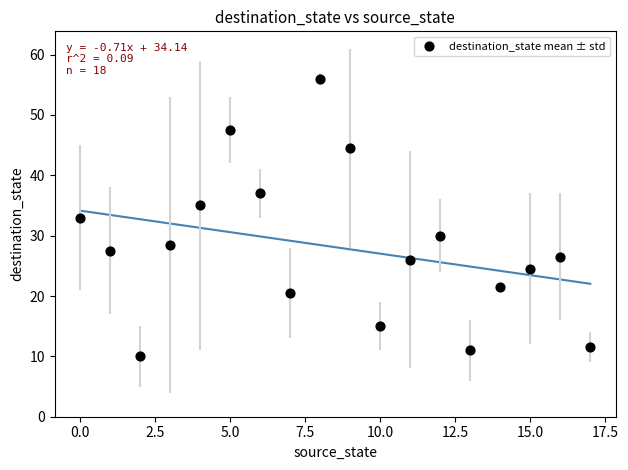

What is the range of Y values (max minus min)?

46.0